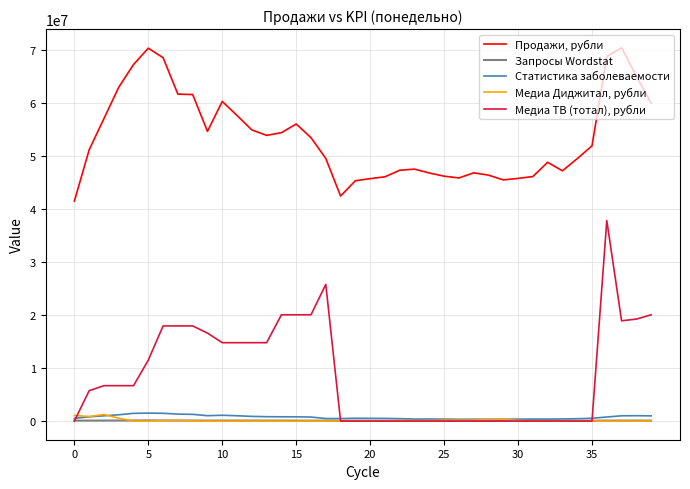

Which series has the largest total across all categories?

Продажи, рубли